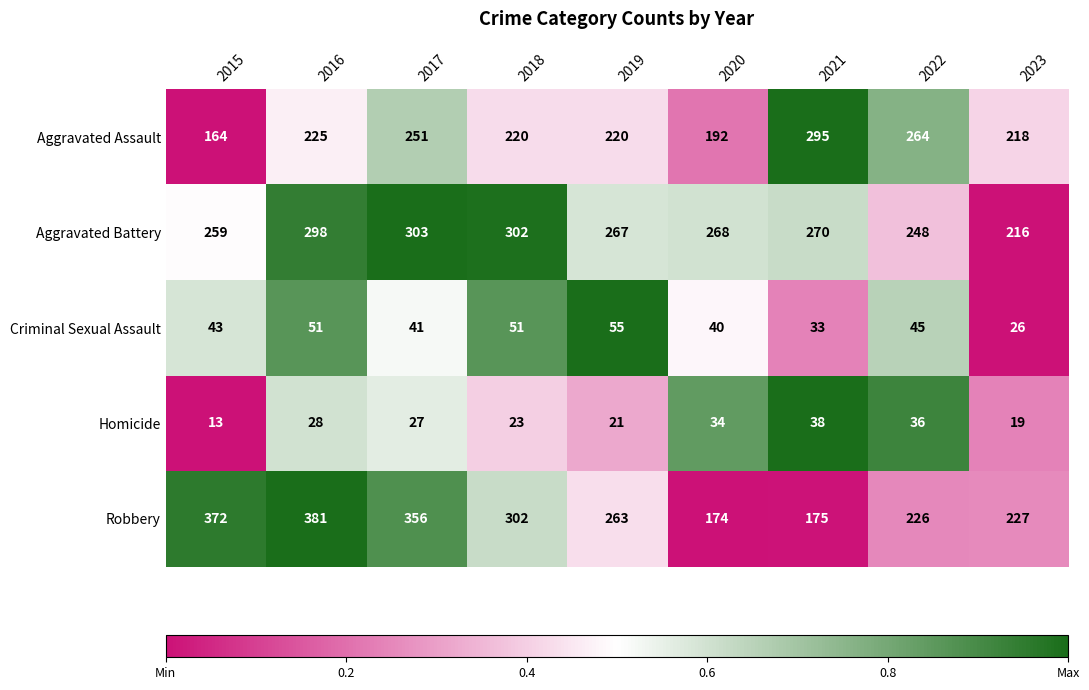

At how many categories does at least one series exceed 354?

3